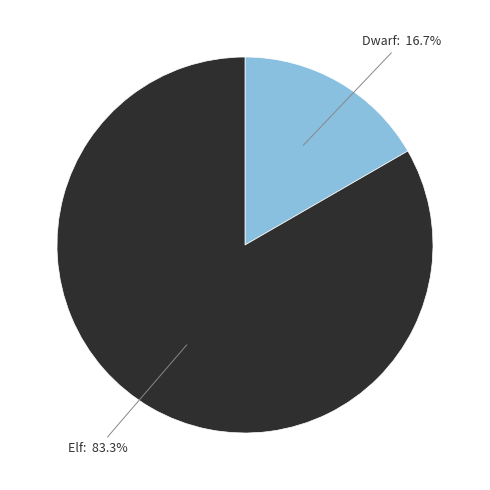

How many slices are in this pie chart?

2